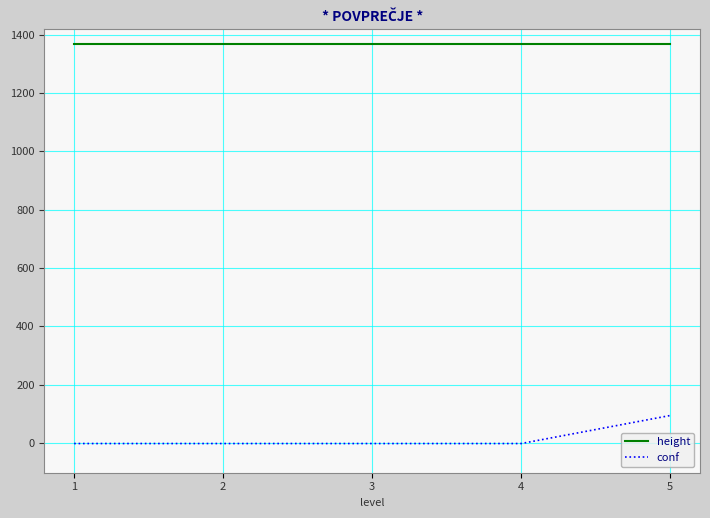

True or false: height and conf cross at least once.

False